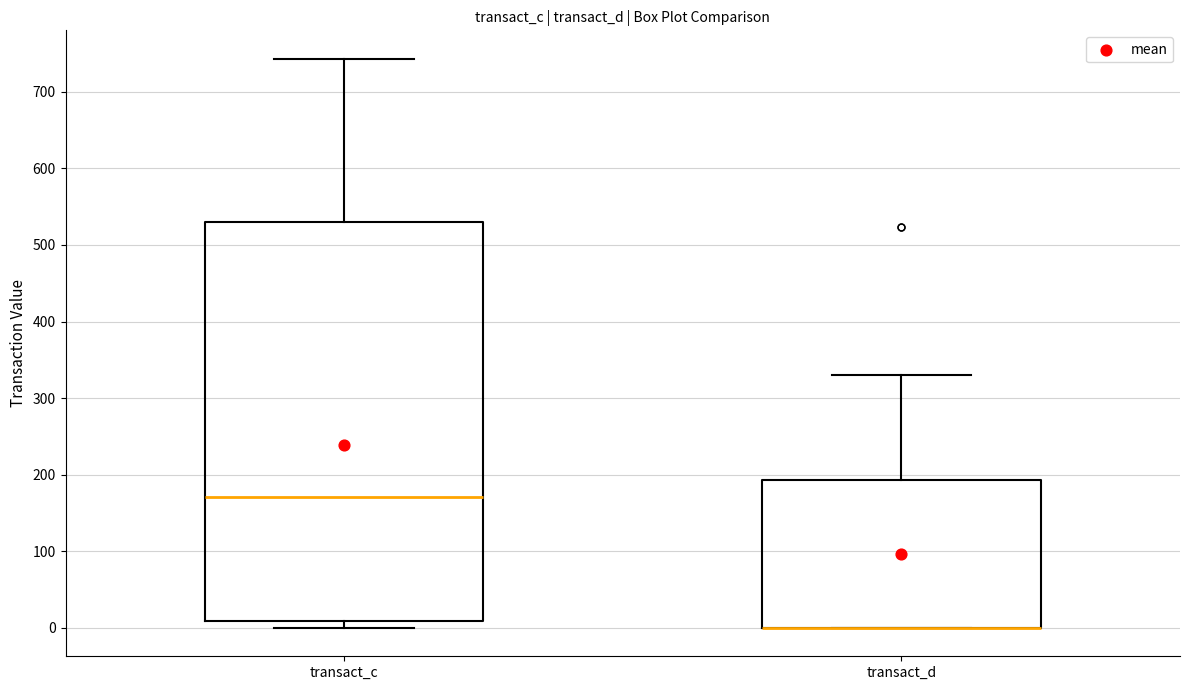

Where does the median line of the box for transact_c sit on the y-axis? The values are not printed on the chart, so give them approximately, as read against the axis.

170